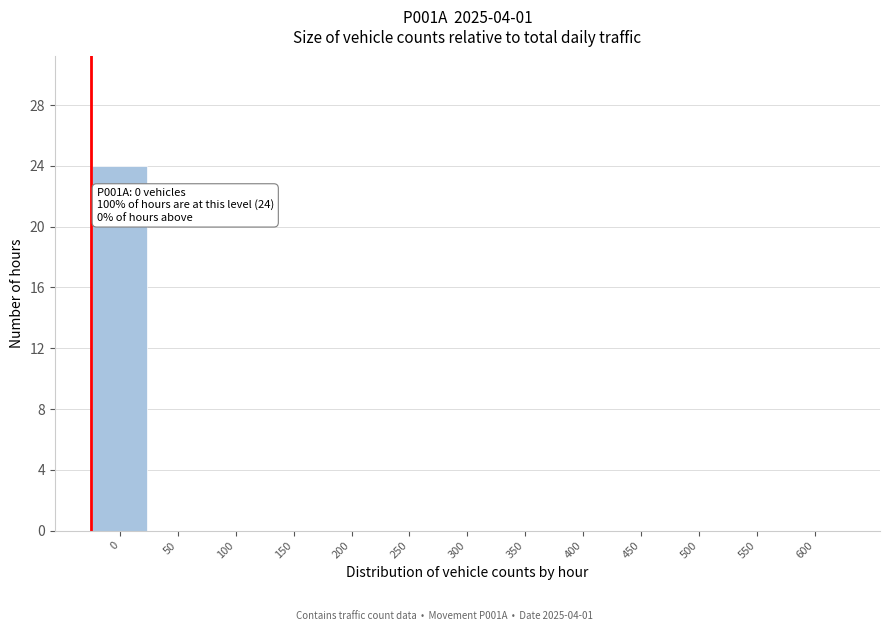

Reading left to right, transcribe all the data shown in this chart.

0=24	50=0	100=0	150=0	200=0	250=0	300=0	350=0	400=0	450=0	500=0	550=0	600=0